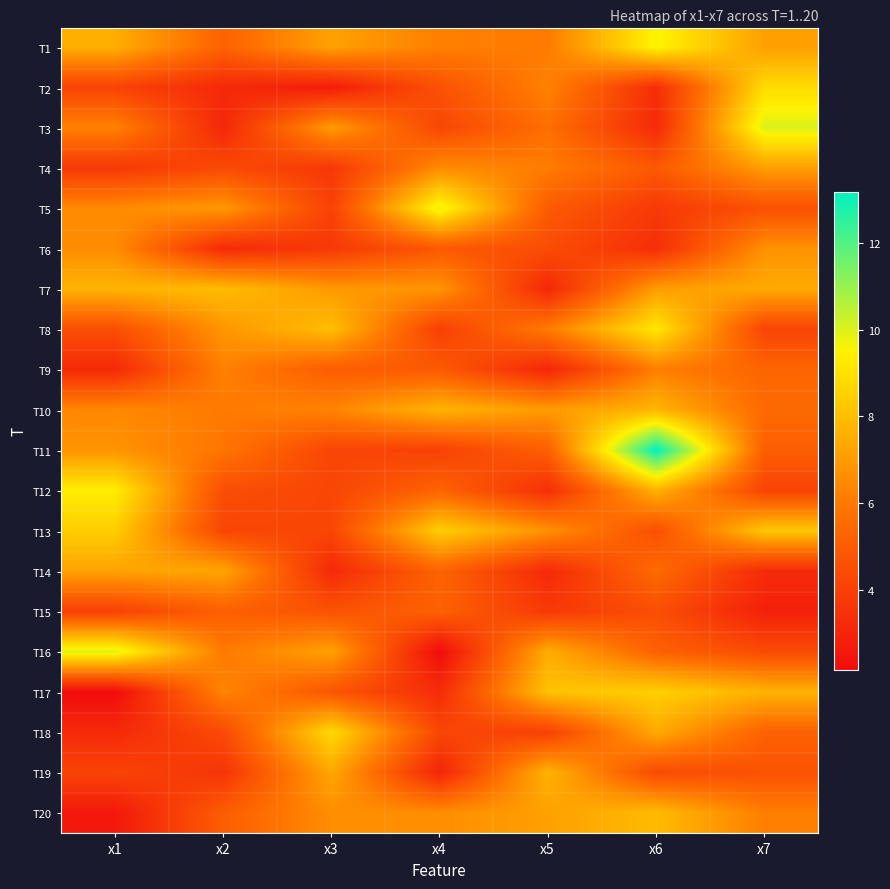

At how many categories does at least one series exceed 10?

2